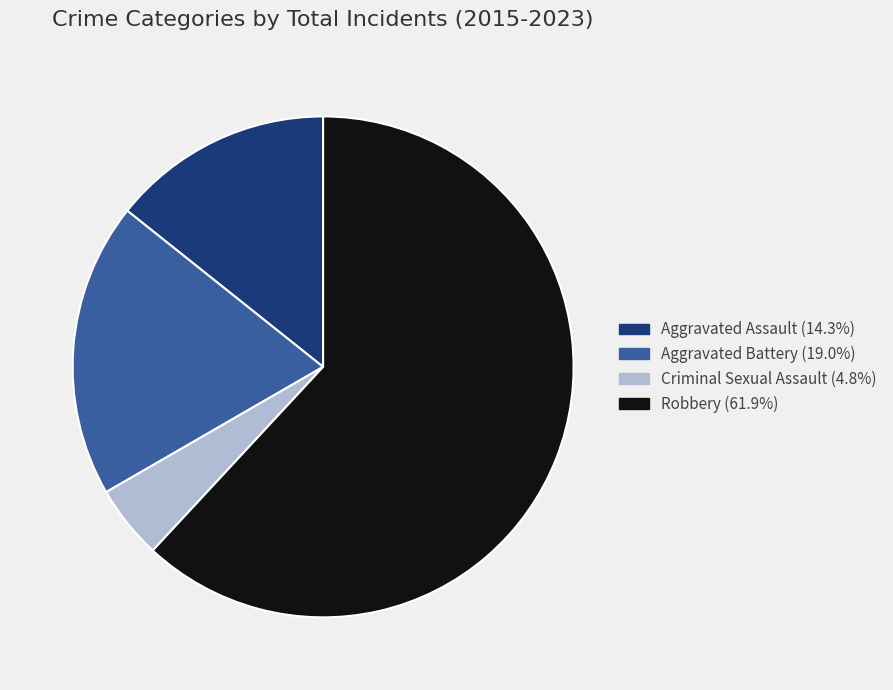

How many slices are in this pie chart?

4